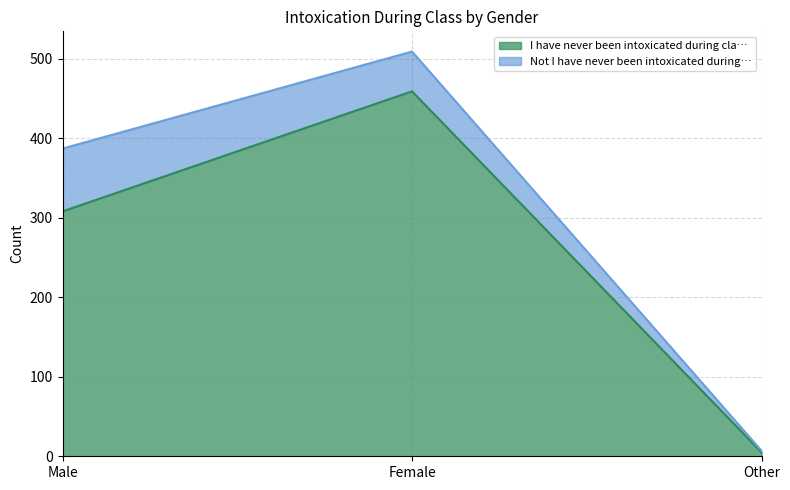

At which category is the sum across all series the highest?

Female